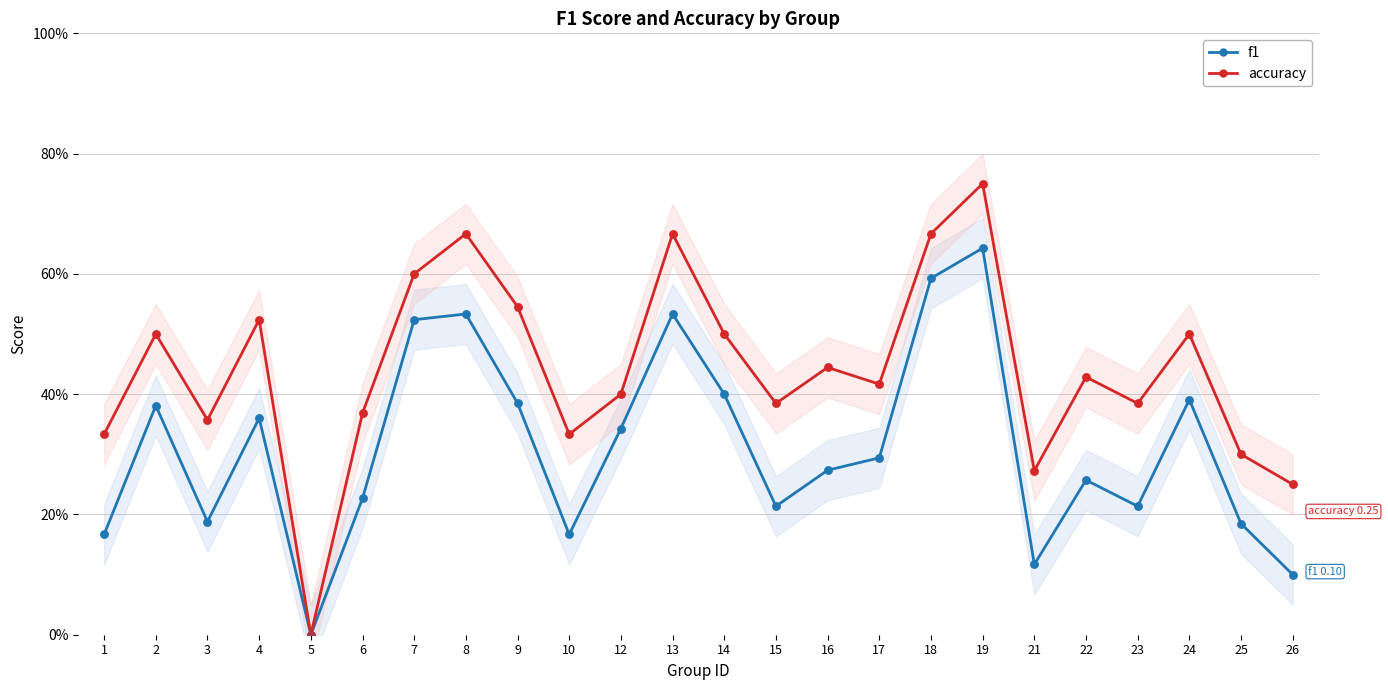

What are all the series names shown in the legend?

f1, accuracy